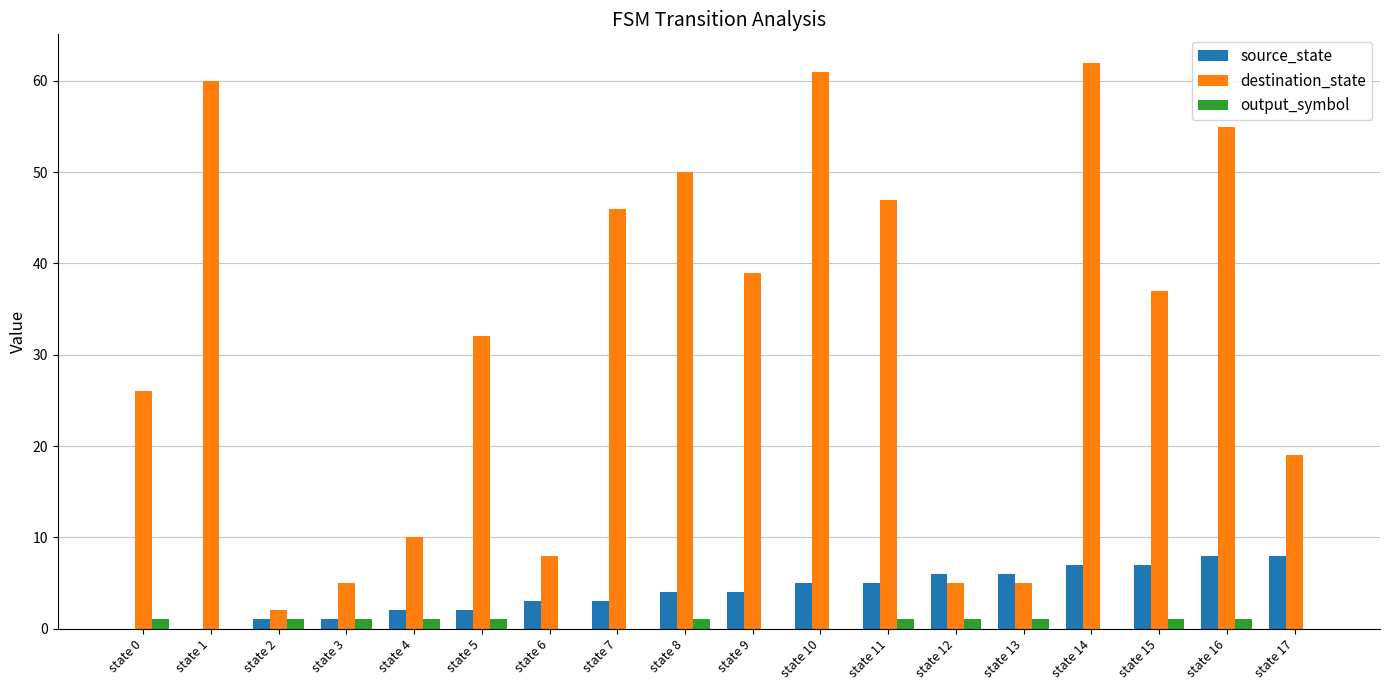

What is the difference between the destination_state values at state 16 and state 12?

50